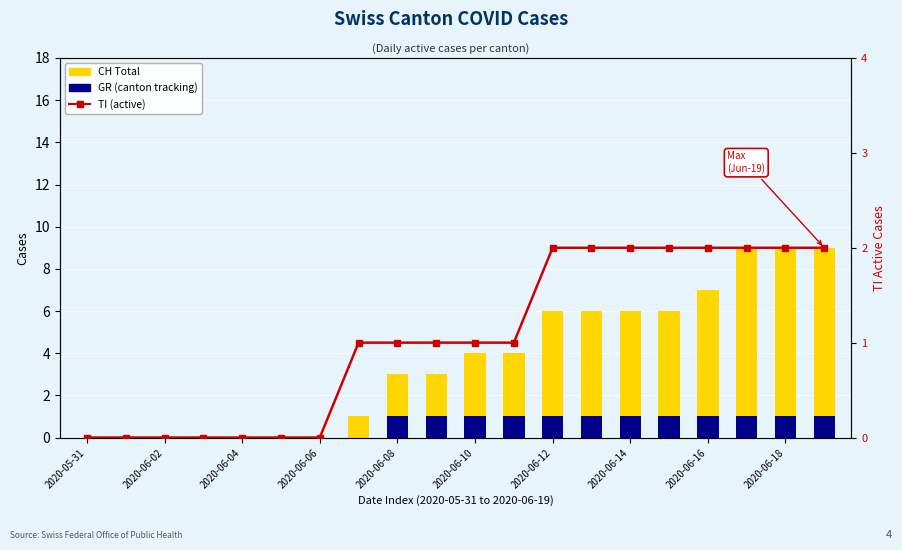

What is the label of the 8th bar from the left?

2020-06-14